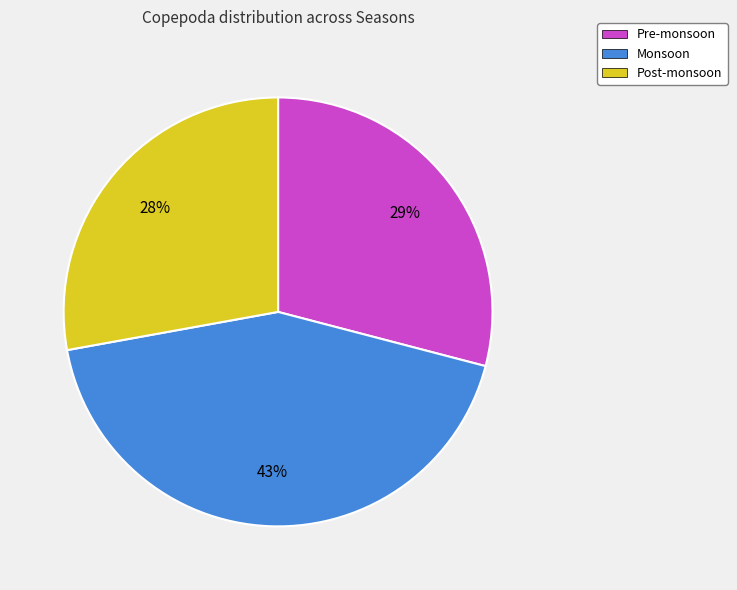

To the nearest percent, what is the average slice percentage?

33%